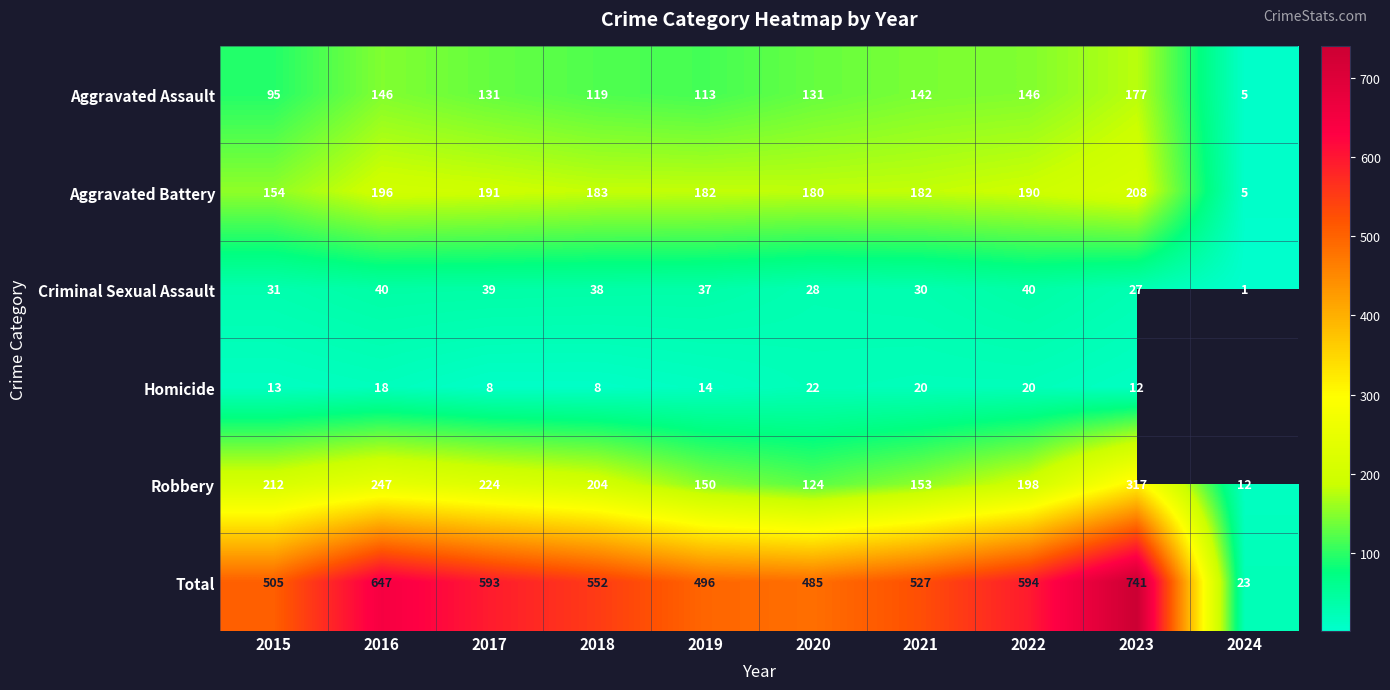

At which label does Total reach its peak?

2023